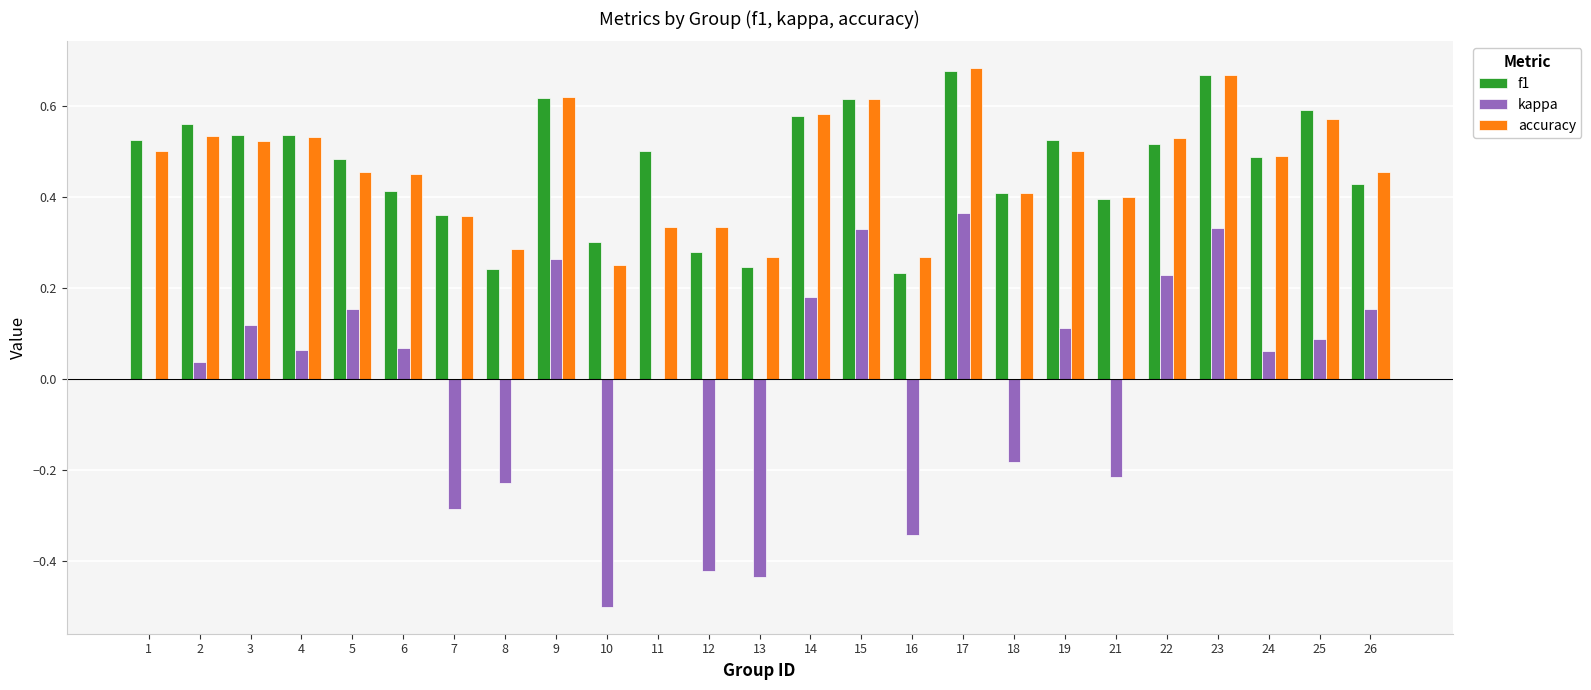

True or false: f1 has a value of 0.5 at 24.

True